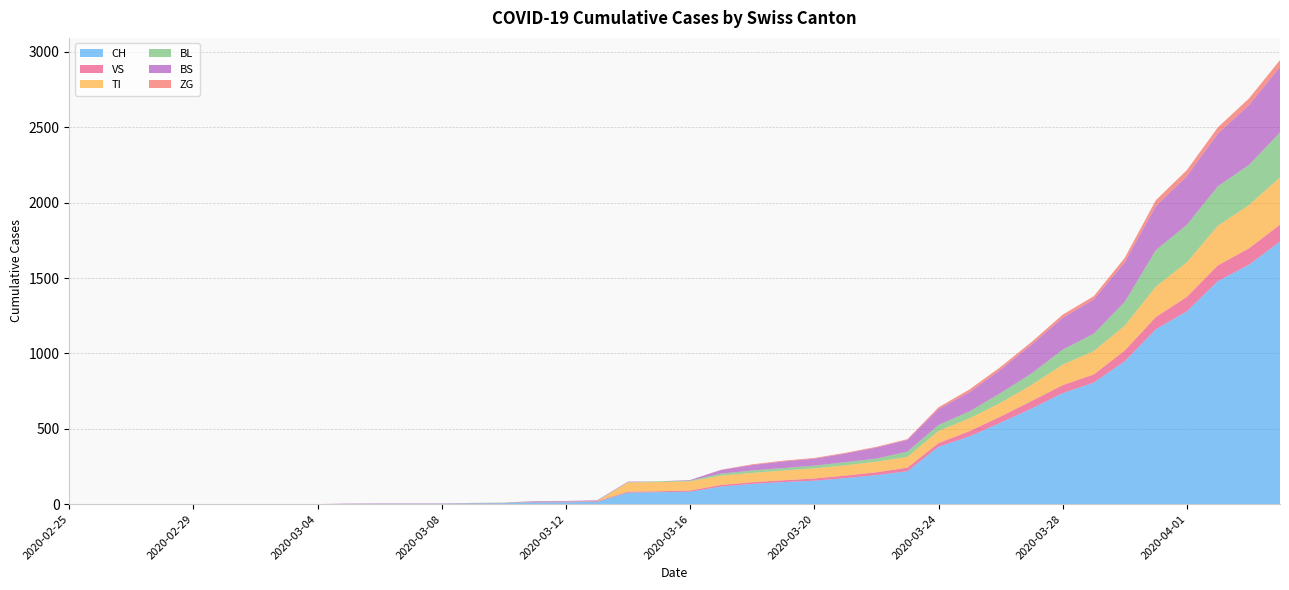

Reading left to right, transcribe all the data shown in this chart.

CH: 0	0	0	0	0	0	0	0	0	2	3	3	3	5	6	11	12	14	76	79	82	116	134	146	155	172	192	218	380	449	540	634	736	806	948	1160	1279	1480	1588	1742
VS: 0	0	0	0	0	0	0	0	0	2	2	2	2	2	2	3	3	5	6	6	8	11	11	12	15	17	19	24	25	35	41	50	53	54	71	81	96	104	109	112
TI: 0	0	0	0	0	0	0	0	0	0	0	0	0	0	0	0	0	0	61	61	61	62	62	65	67	68	70	71	80	85	91	107	136	155	165	202	229	263	287	314
BL: 0	0	0	0	0	0	0	0	0	0	0	0	0	1	2	2	2	2	2	5	5	13	16	16	18	21	21	35	40	46	65	76	100	115	158	242	249	262	266	298
BS: 0	0	0	0	0	0	0	0	0	0	0	0	0	0	0	4	4	4	4	0	4	25	36	44	46	57	73	78	105	128	155	191	211	228	263	292	323	350	397	434
ZG: 0	0	0	0	0	0	0	0	0	0	0	0	0	0	0	0	0	0	0	0	0	1	5	5	5	5	5	5	12	18	18	18	21	21	29	39	40	41	44	46